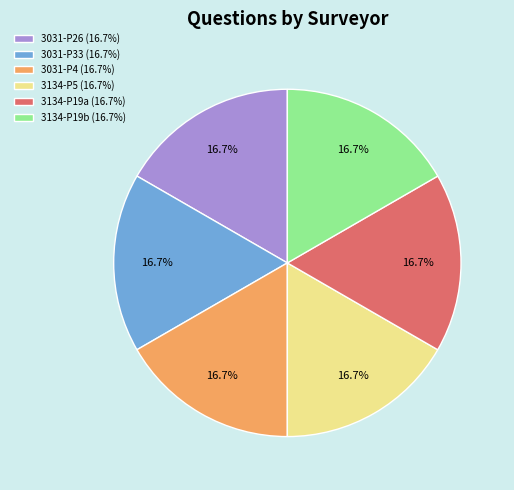

What percentage is NOT represented by 3134-P19b (16.7%)?

83.3%